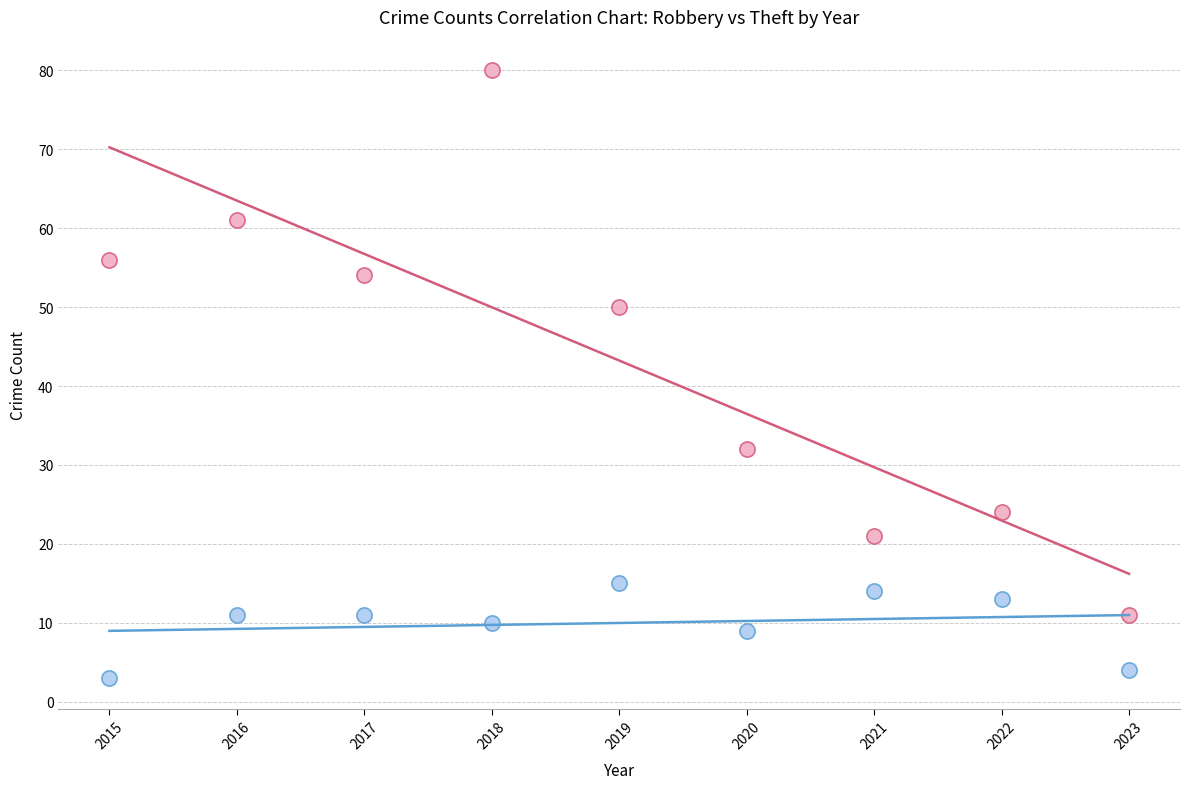

What are all the series names shown in the legend?

Robbery, Theft